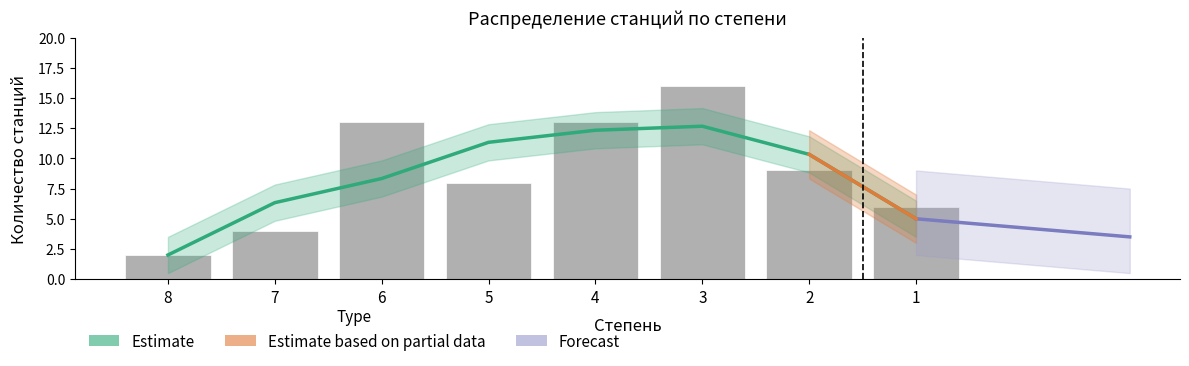

What is the label of the 5th bar from the right?

5